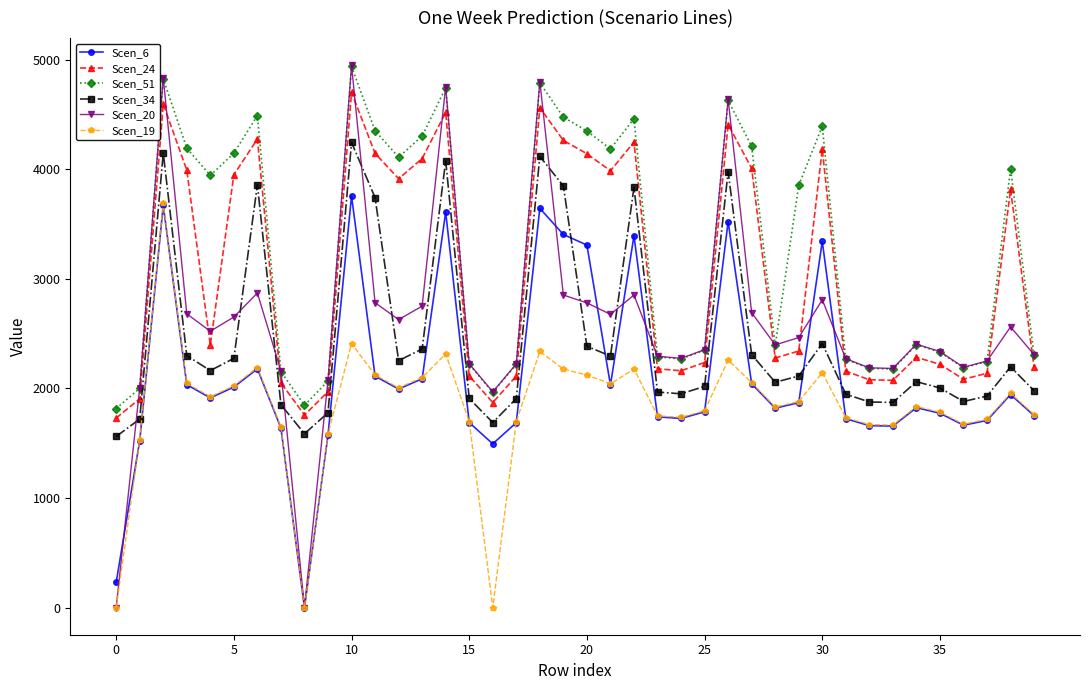

True or false: Scen_19 and Scen_24 intersect in this chart.

False